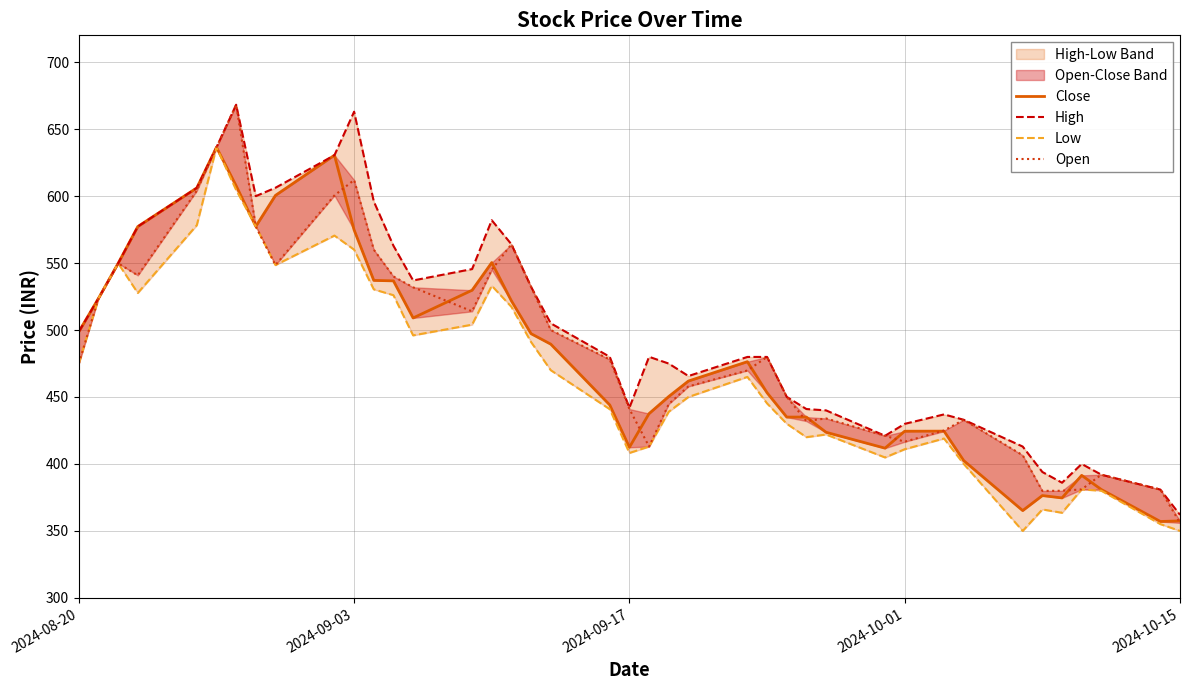

Which series has the widest spread of values?

Open